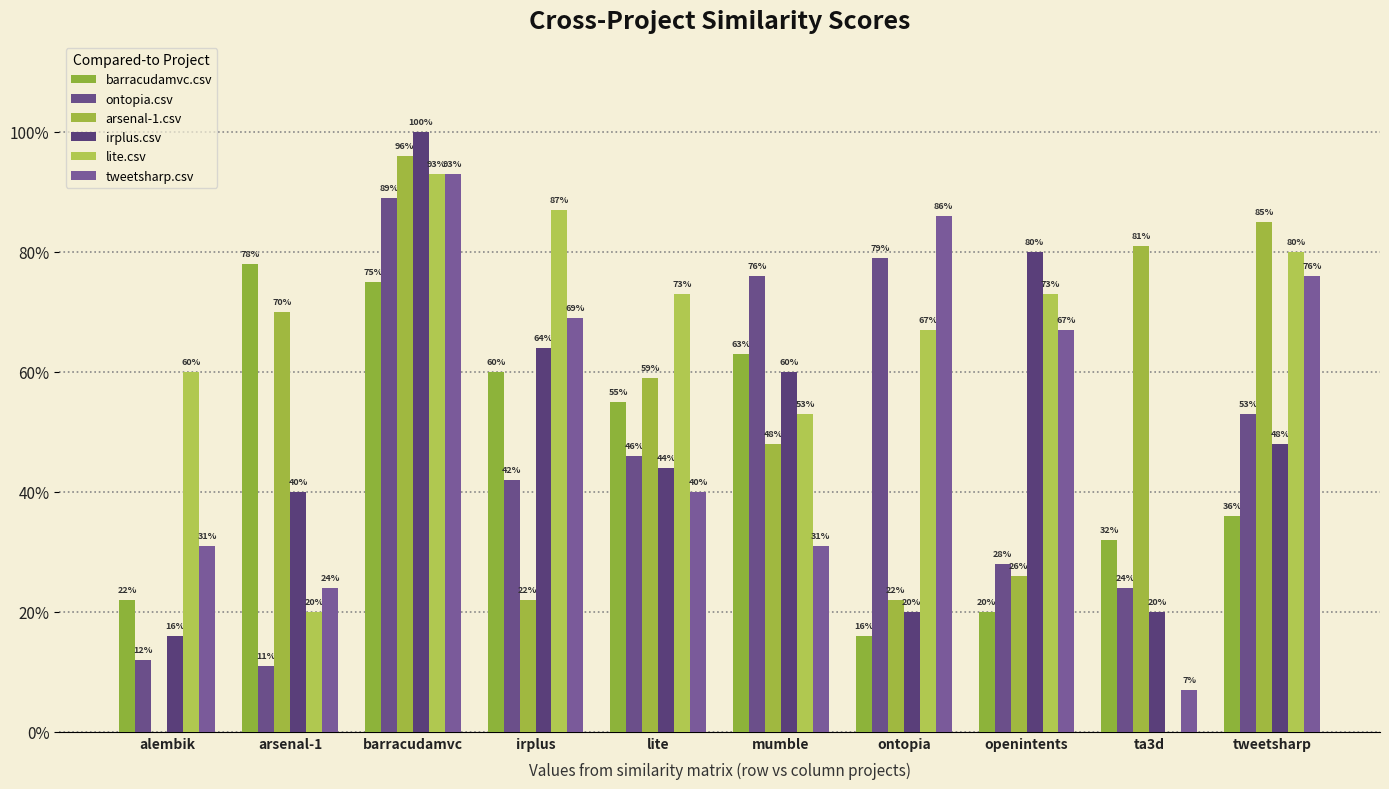

What is the average value of the lite.csv series?

0.6